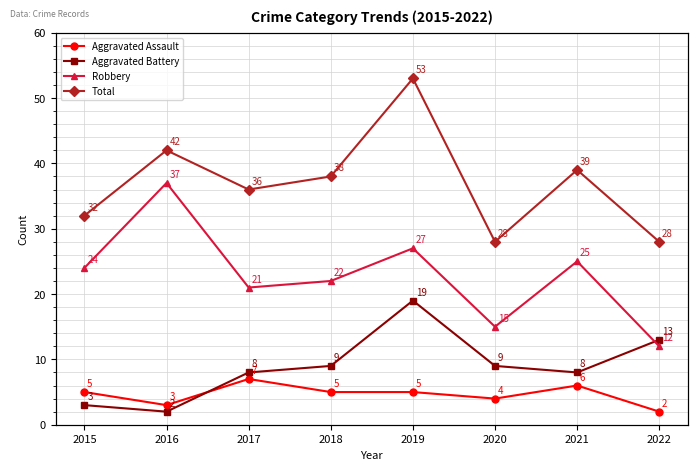

List the series in order of their peak value, lowest first.

Aggravated Assault, Aggravated Battery, Robbery, Total